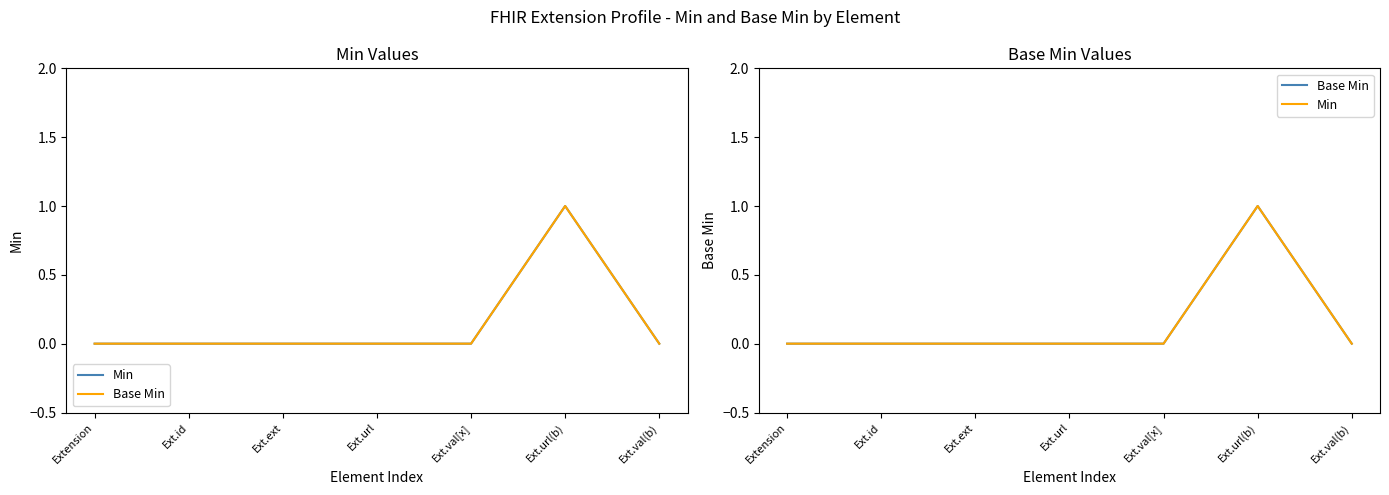

How many lines are shown in the chart?

2